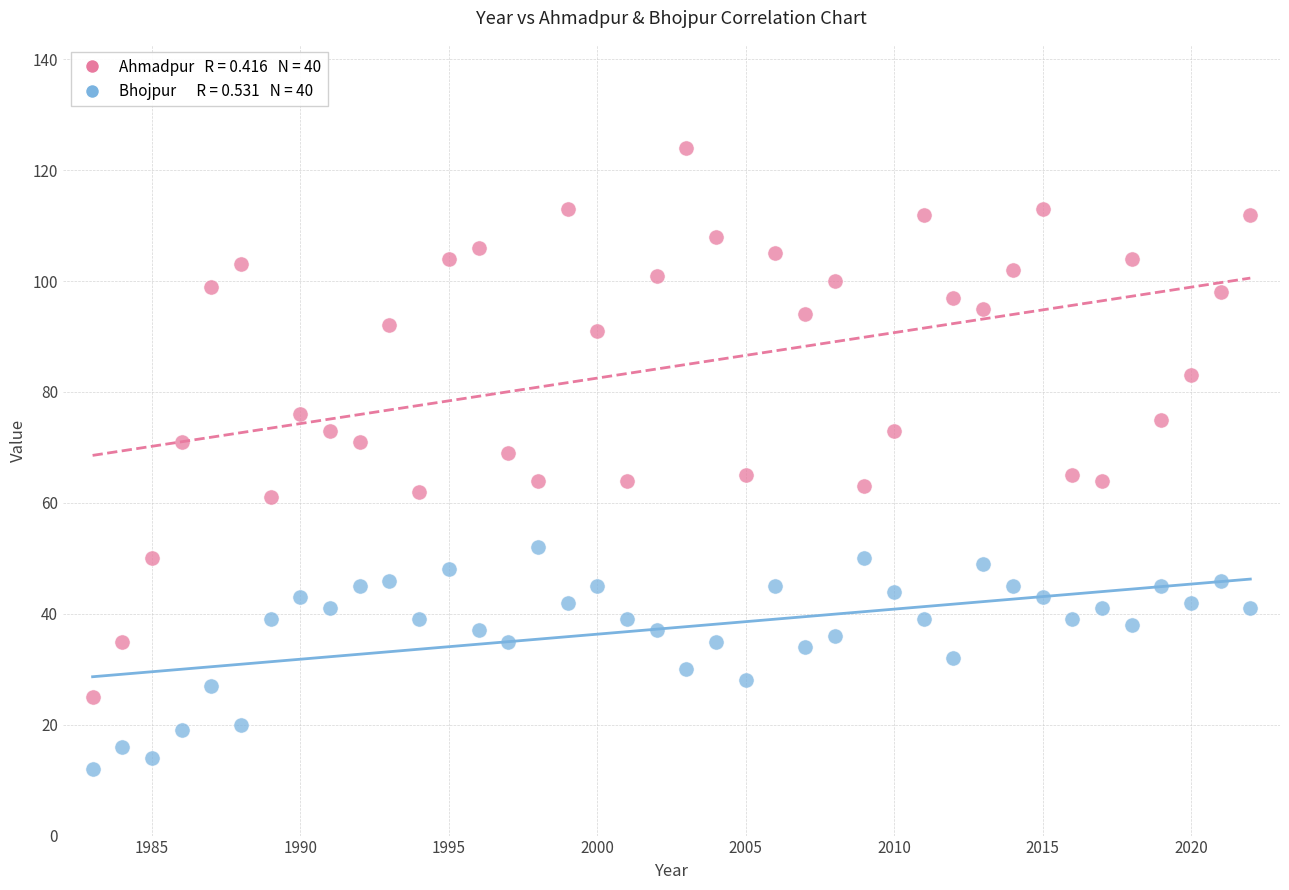

Across all data points, what is the range of X values (max minus min)?

39